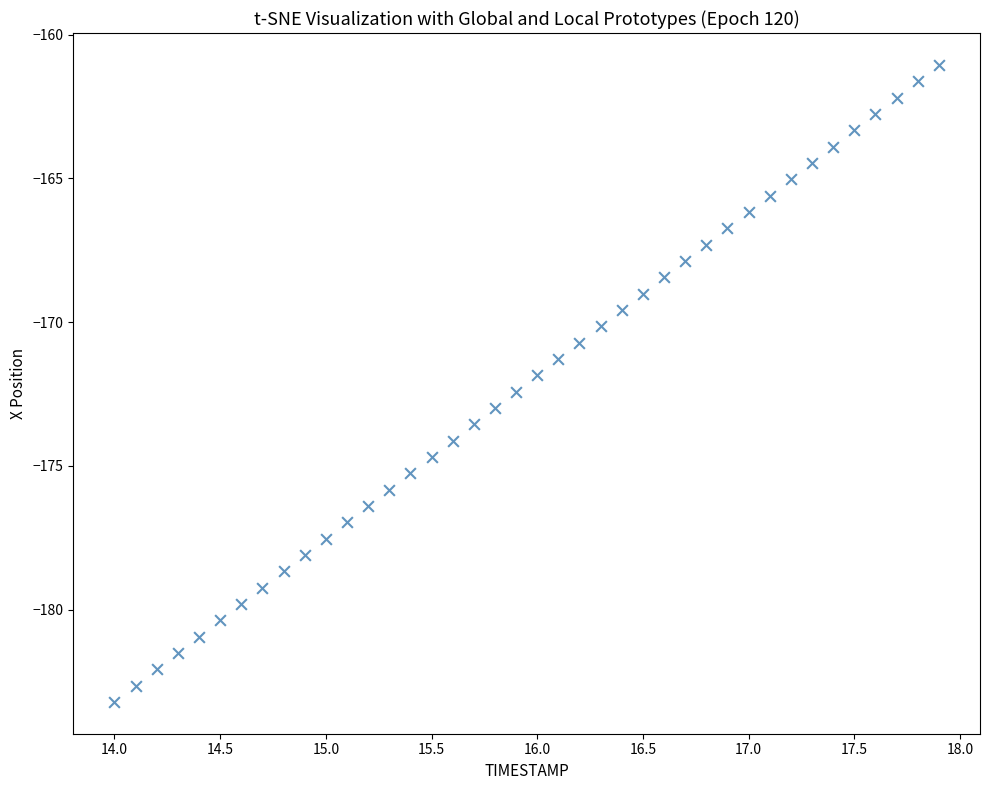

What is the range of X values (max minus min)?

3.9